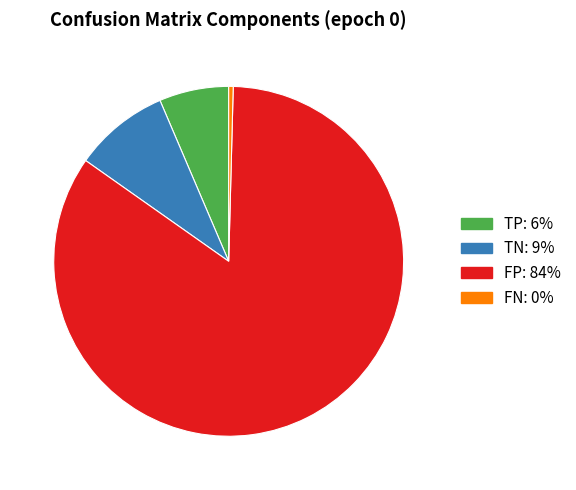

Is there a majority slice in this chart?

Yes